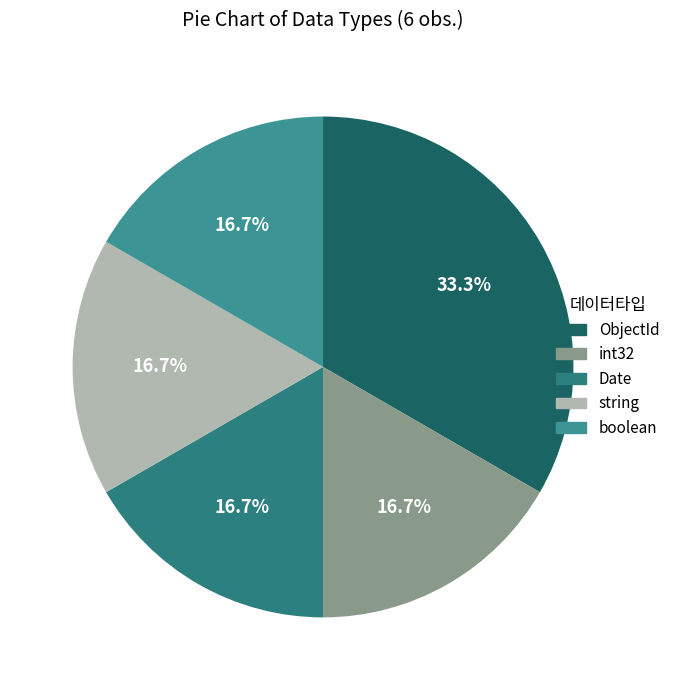

What percentage is the boolean slice, to the nearest percent?

17%